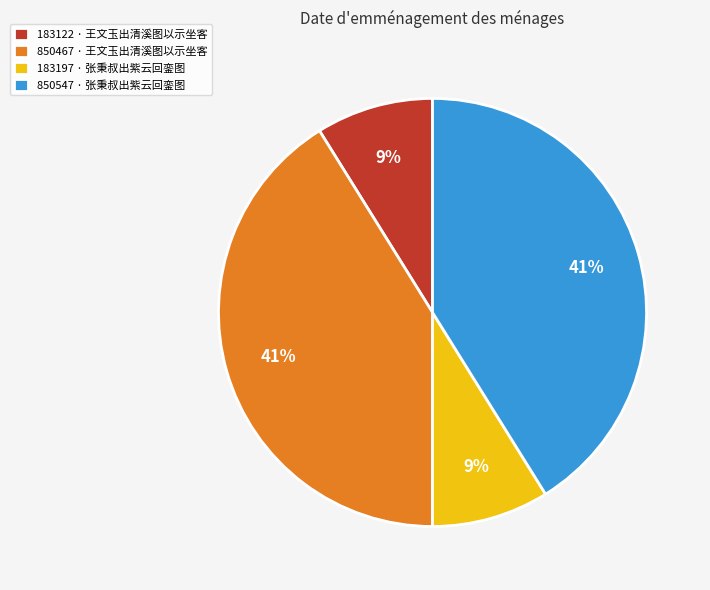

Is 183197 · 张秉叔出紫云回銮图 the majority of the pie?

No